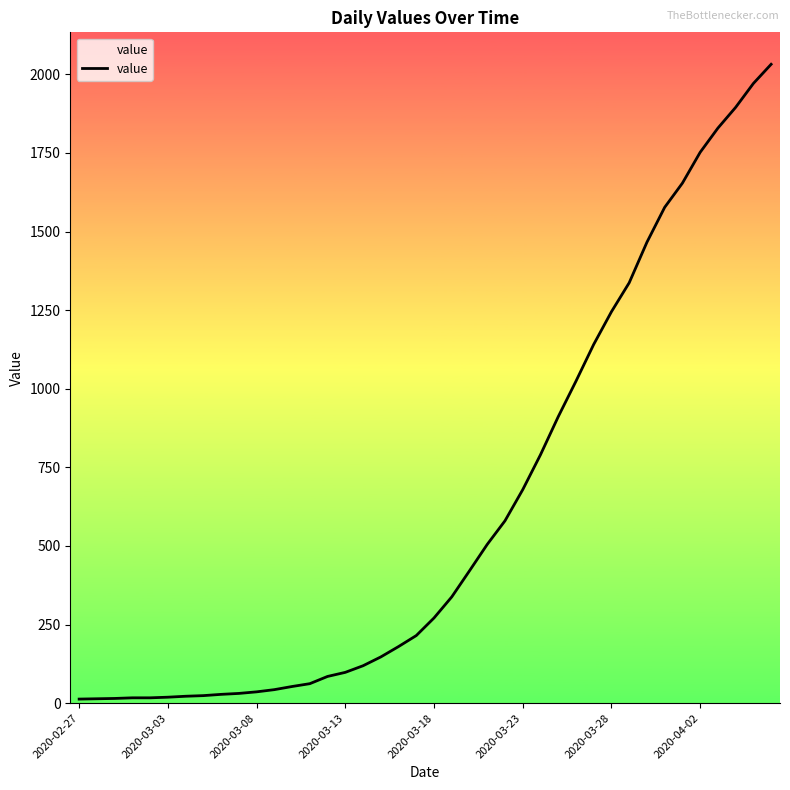

What is the difference between the maximum and minimum values?

2019